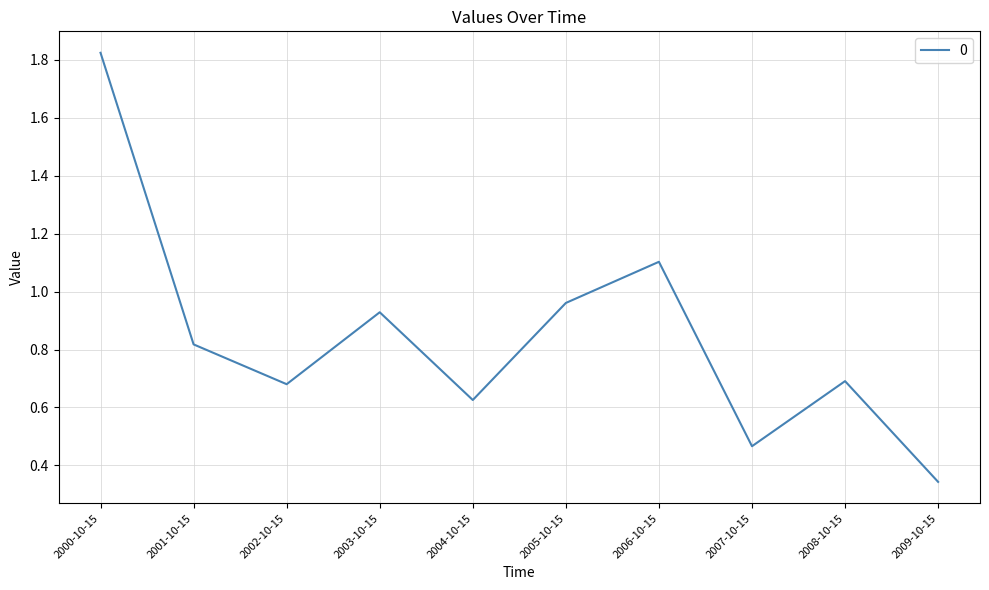

True or false: the data shows 1.0 at 2002-10-15.

False